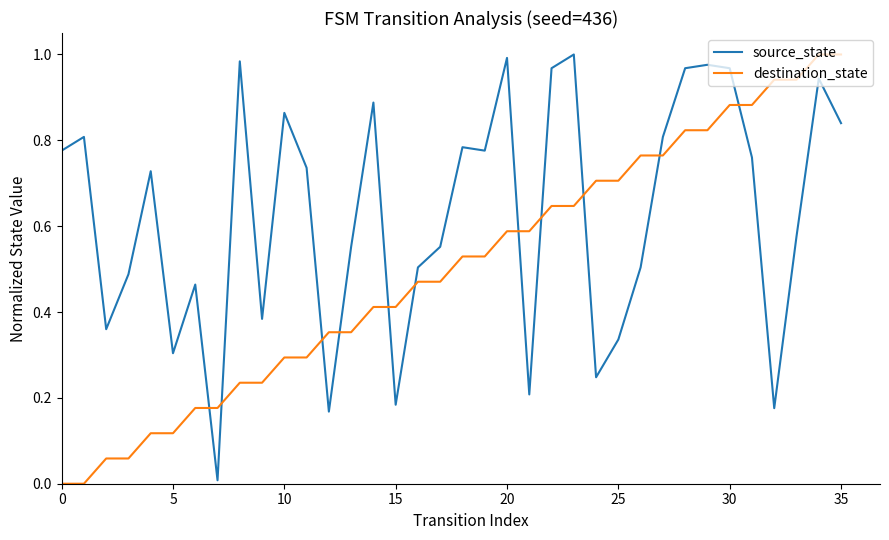

Rank the series by their average value, from lowest to highest.

destination_state, source_state